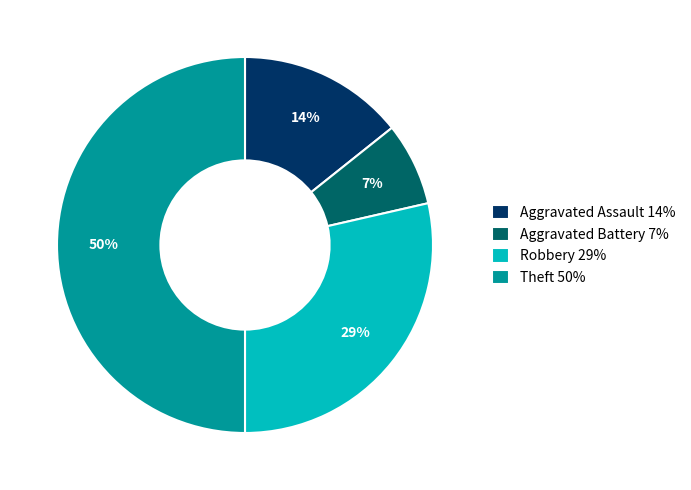

To the nearest percent, what is the combined percentage of Aggravated Battery and Aggravated Assault?

21%